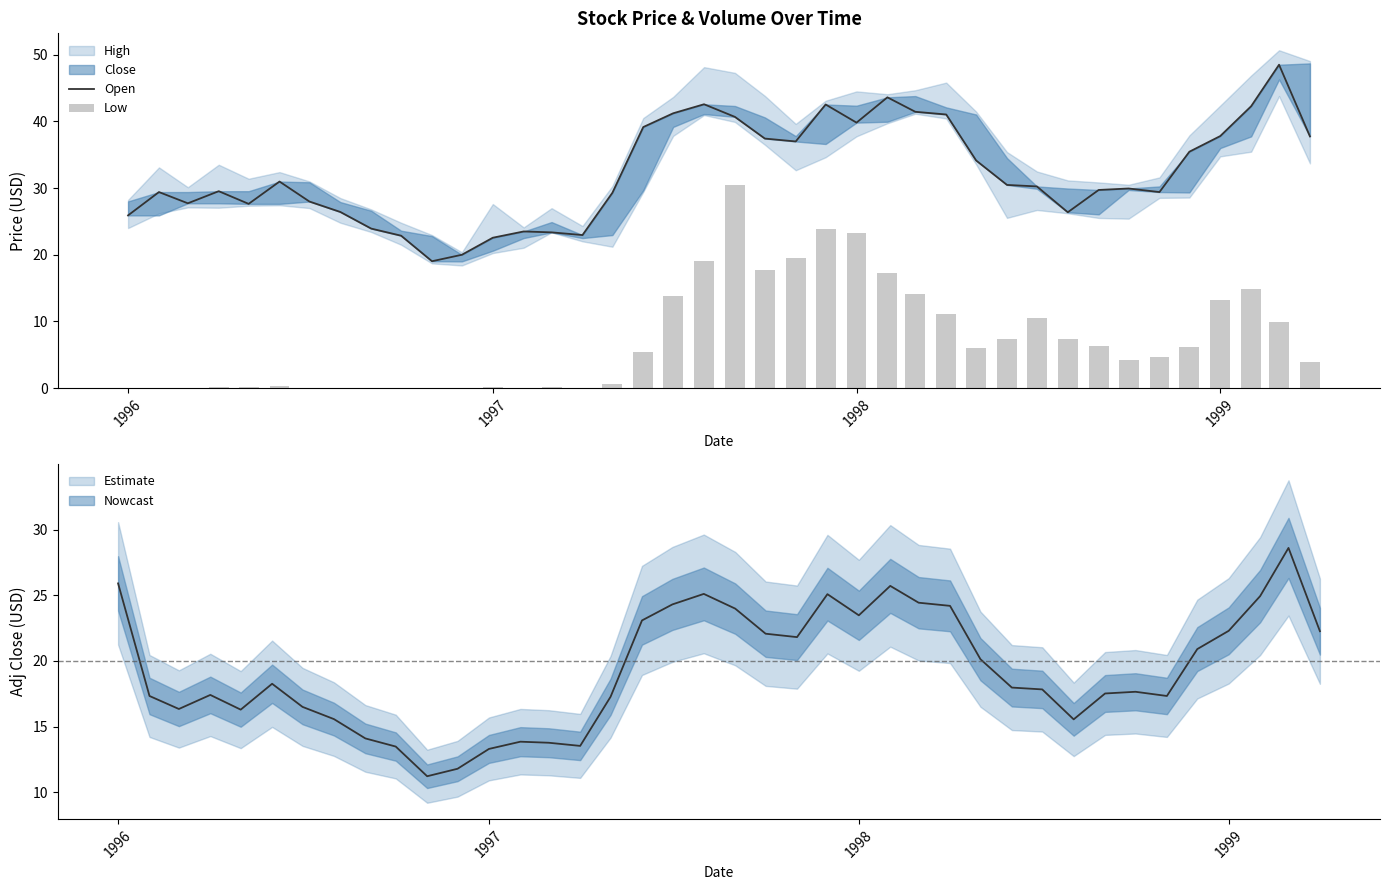

What is the value of the Low bar at the 29th from the left?

6.0